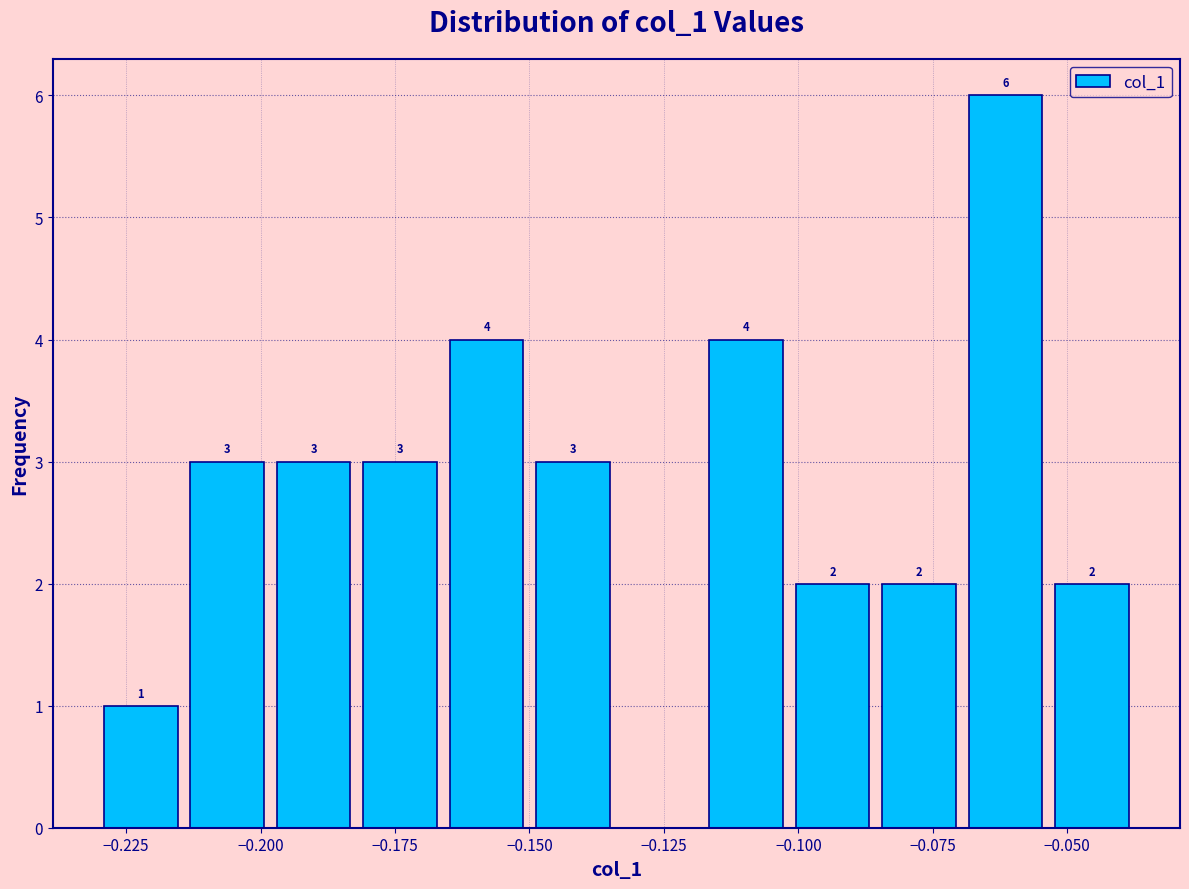

Read against the x-axis, roughly where is the centre of the tallest bar?

-0.060